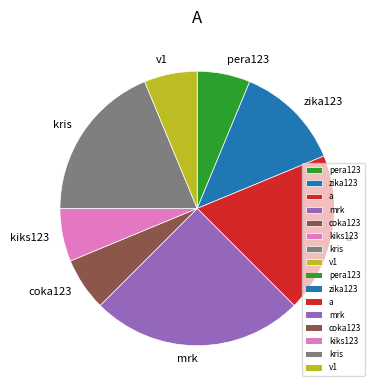

True or false: mrk accounts for 18% of the total.

False